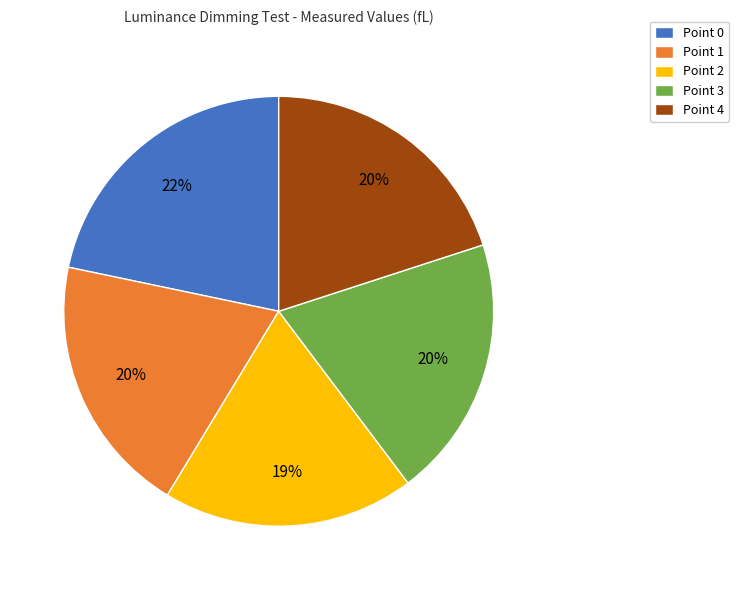

How many segments does this pie chart have?

5